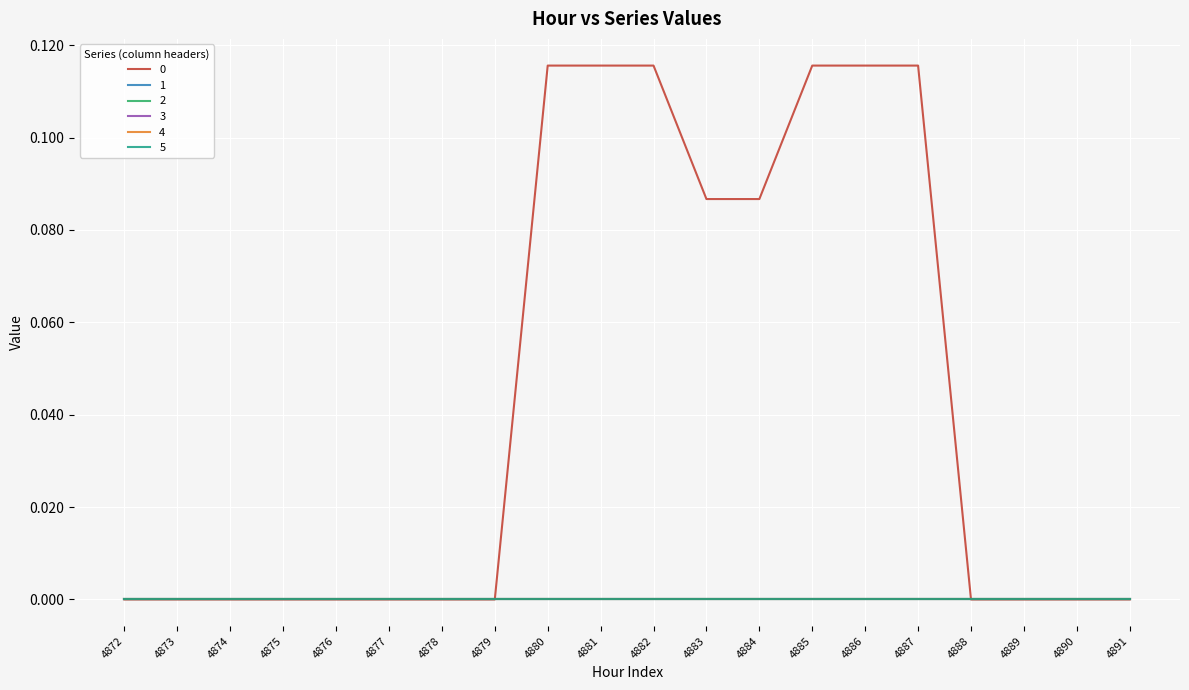

Does the chart have visible grid lines?

Yes